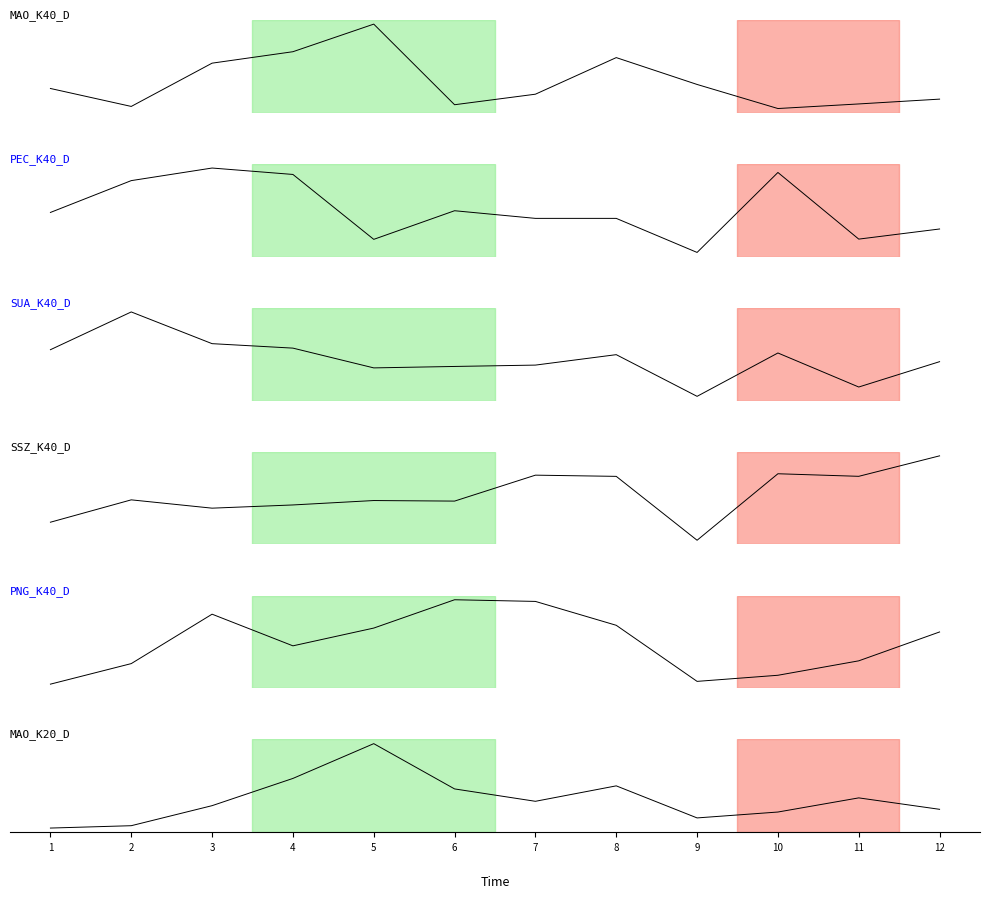

What is the value of the PEC_K40_D point at the 8th from the left?

588